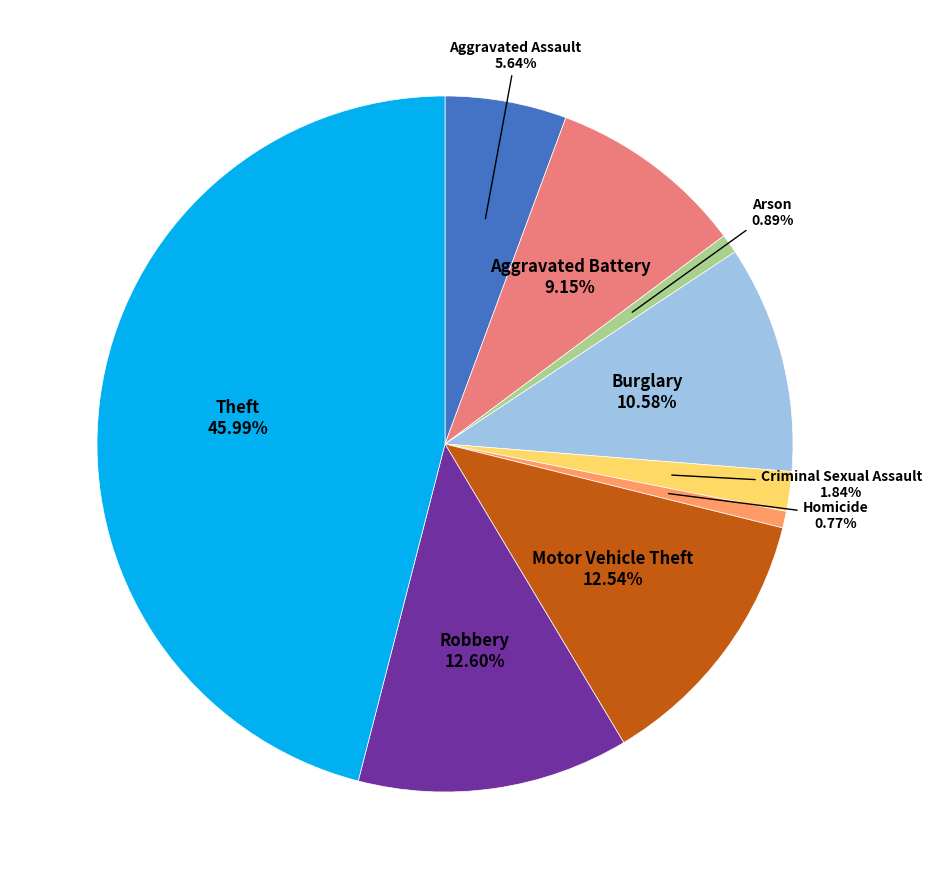

Does any single category account for the majority?

No